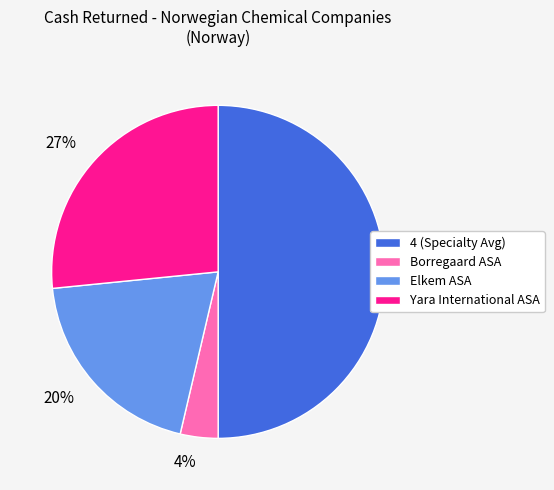

To the nearest percent, what is the difference between the 4 (Specialty Avg) and Borregaard ASA slice percentages?

46%